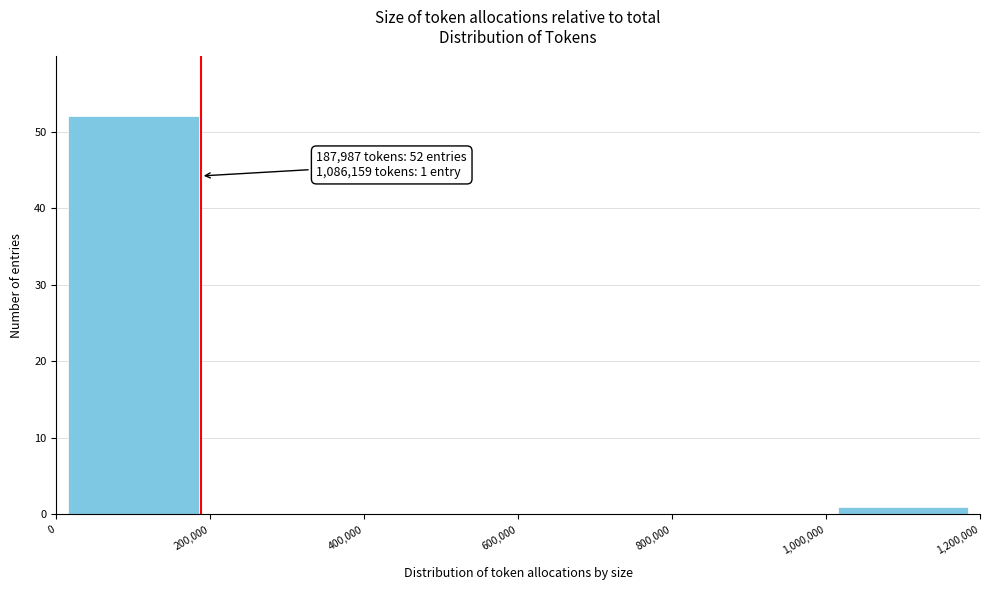

Which range on the x-axis has the tallest bar?

0 to 200,000